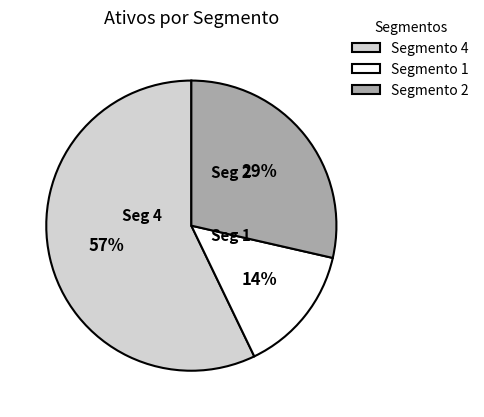

Approximately how many times larger is the value at Segmento 2 compared to Segmento 4?

0.5